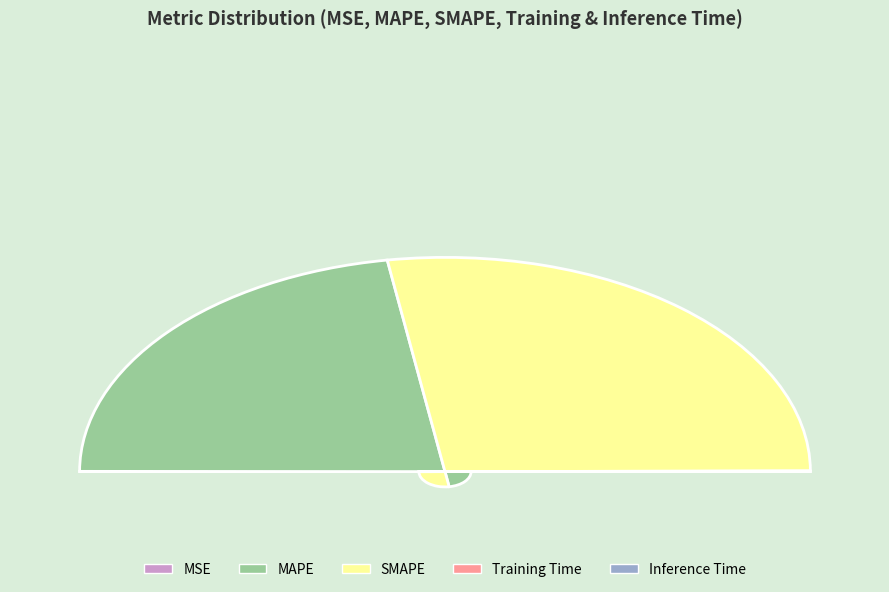

How many segments does this pie chart have?

5